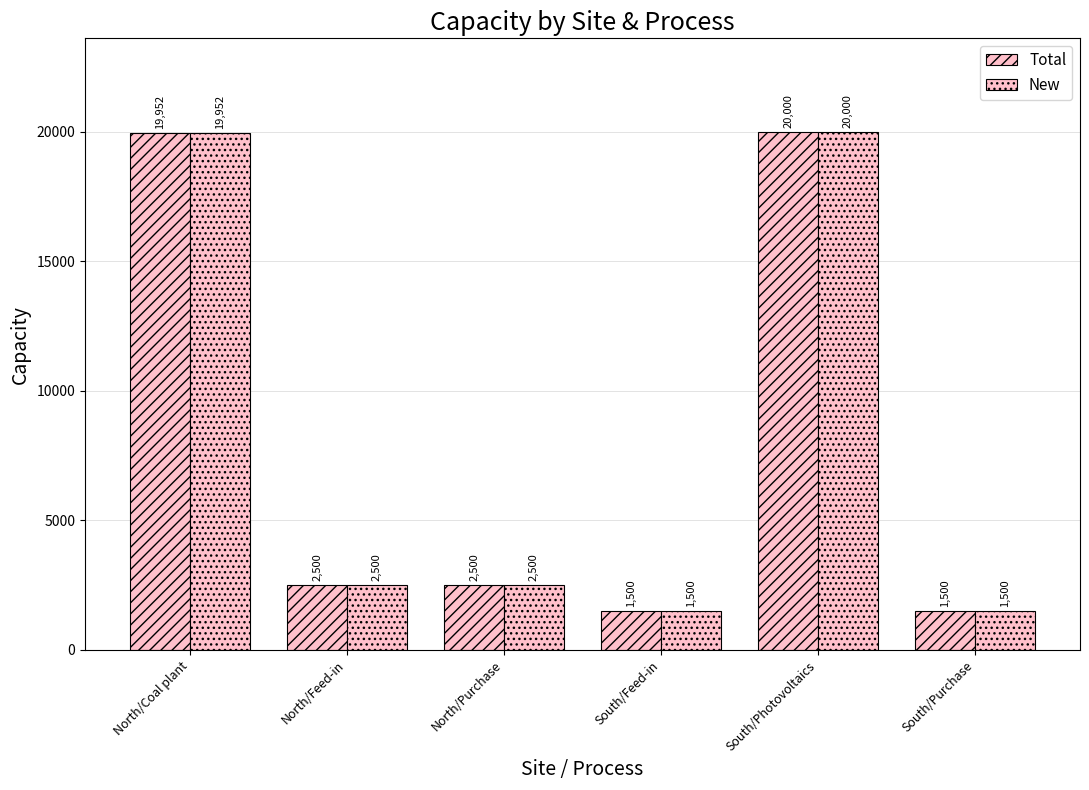

Where is Total nearest to the value 10750?

North/Feed-in